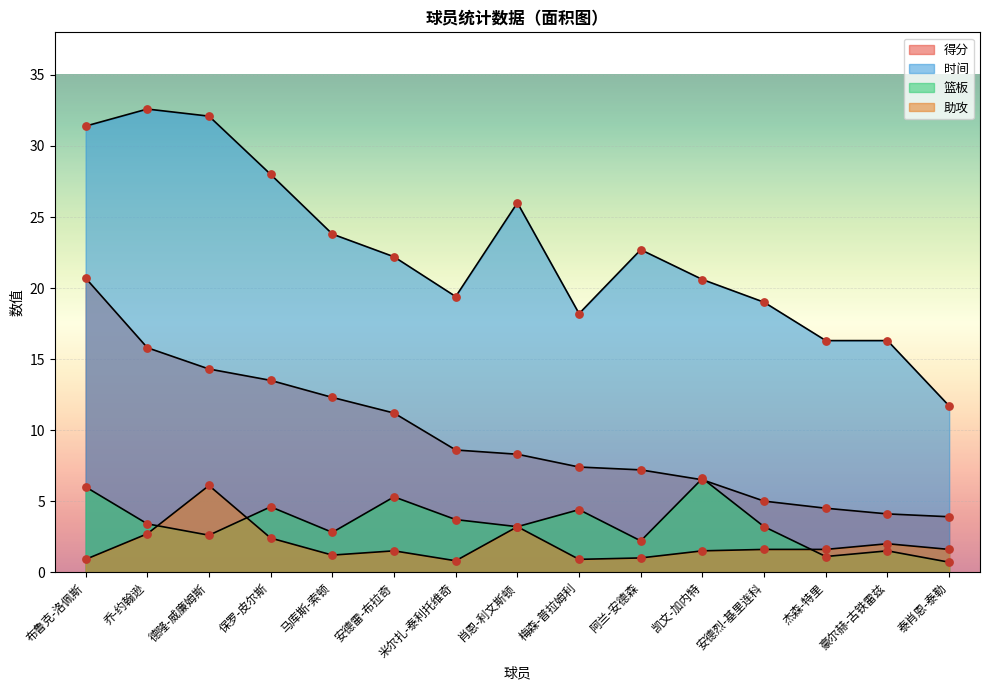

What are all the series names shown in the legend?

得分, 时间, 篮板, 助攻